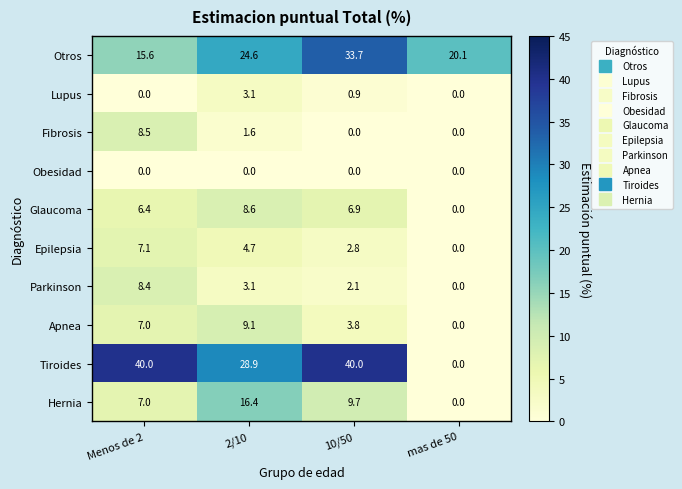

What is the spread (max minus min) of values at mas de 50?

20.1